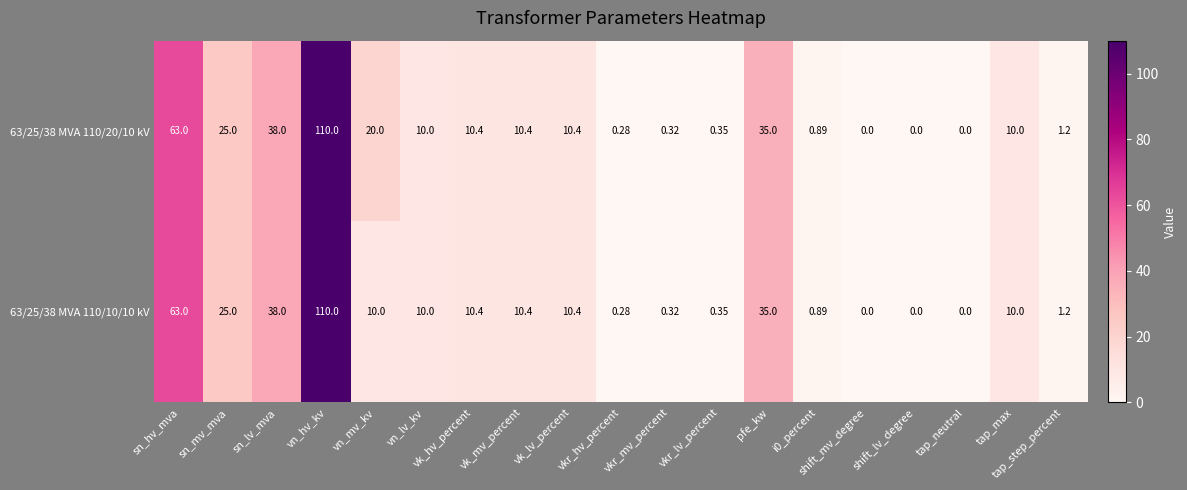

List the series in order of their overall mean, highest first.

63/25/38 MVA 110/20/10 kV, 63/25/38 MVA 110/10/10 kV